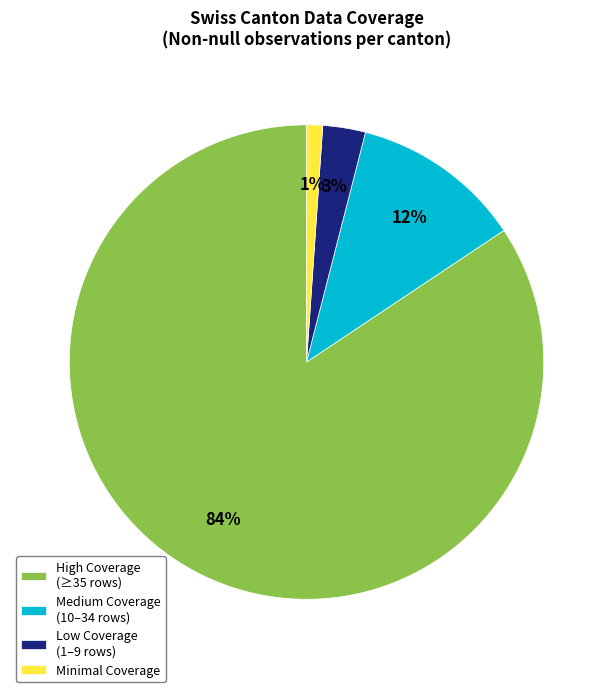

The High Coverage (≥35 rows) slice represents 84% of the pie. True or false?

True